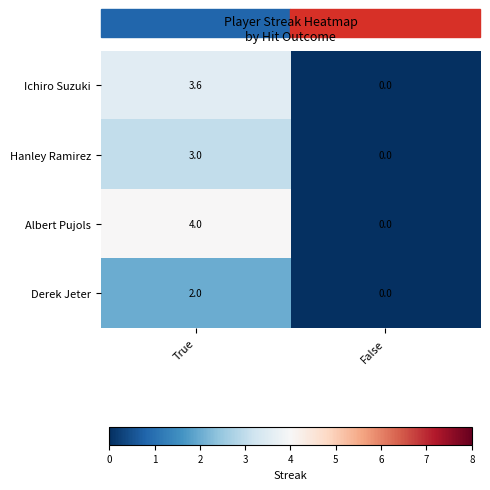

Rank the series by their average value, from lowest to highest.

Derek Jeter, Hanley Ramirez, Ichiro Suzuki, Albert Pujols